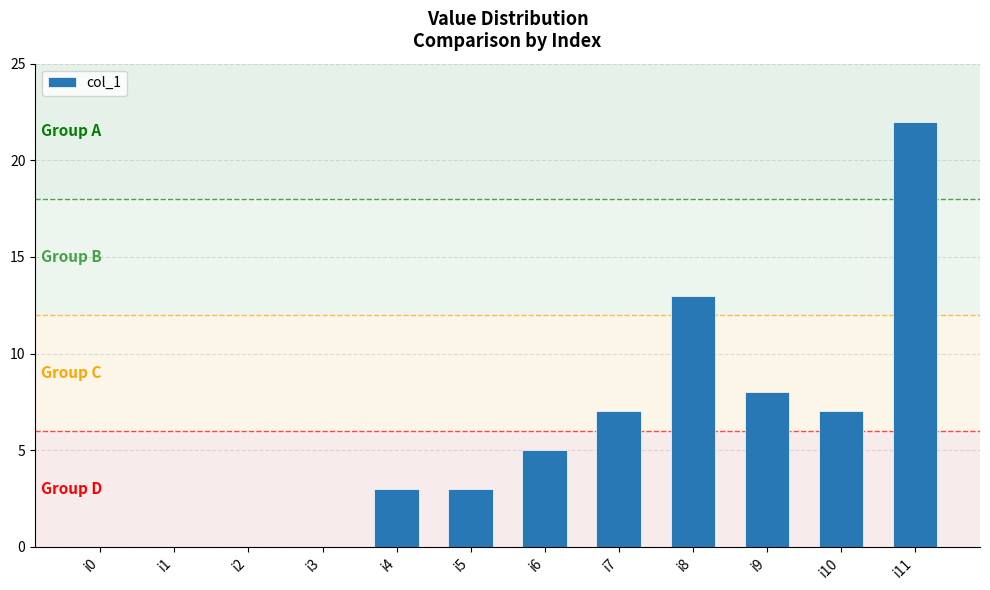

Where is the data nearest to the value 11?

i8